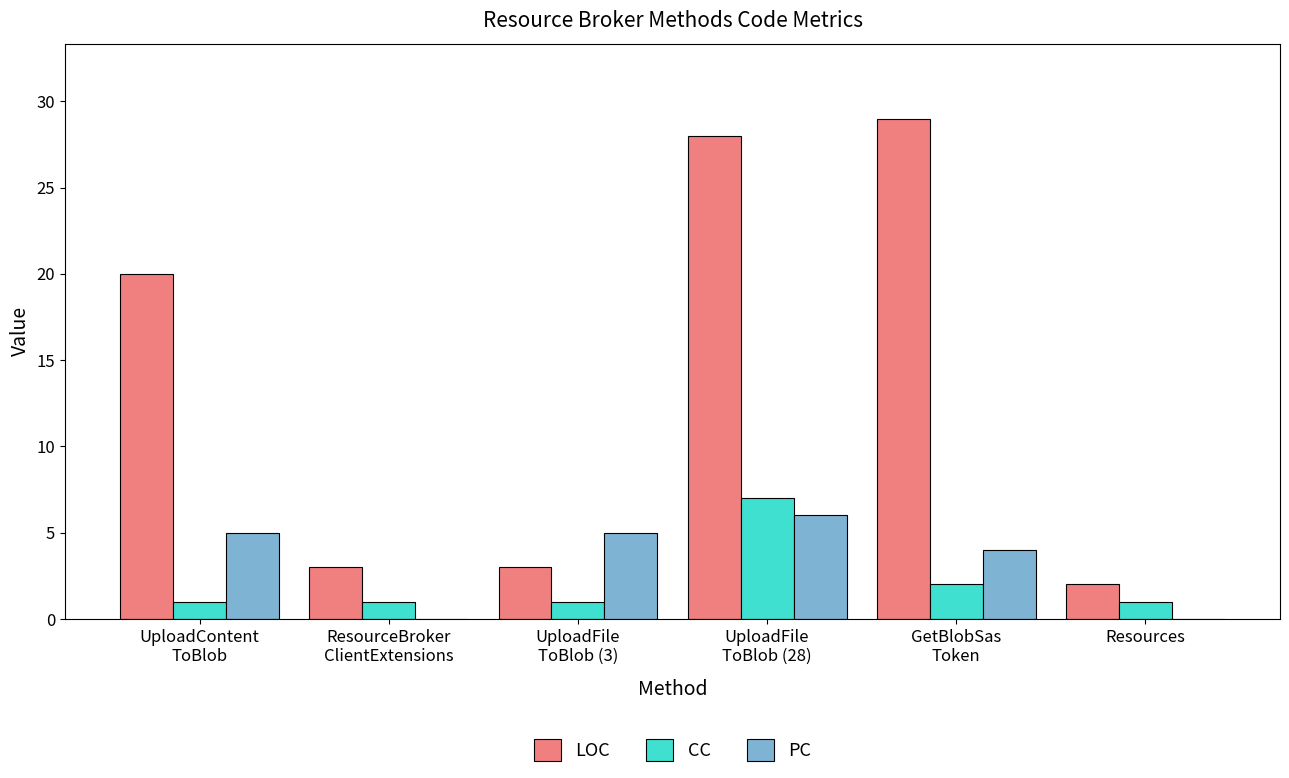

Reading right to left, extract all data points from this chart.

LOC: Resources=2	GetBlobSas
Token=29	UploadFile
ToBlob (28)=28	UploadFile
ToBlob (3)=3	ResourceBroker
ClientExtensions=3	UploadContent
ToBlob=20
CC: Resources=1	GetBlobSas
Token=2	UploadFile
ToBlob (28)=7	UploadFile
ToBlob (3)=1	ResourceBroker
ClientExtensions=1	UploadContent
ToBlob=1
PC: Resources=0	GetBlobSas
Token=4	UploadFile
ToBlob (28)=6	UploadFile
ToBlob (3)=5	ResourceBroker
ClientExtensions=0	UploadContent
ToBlob=5